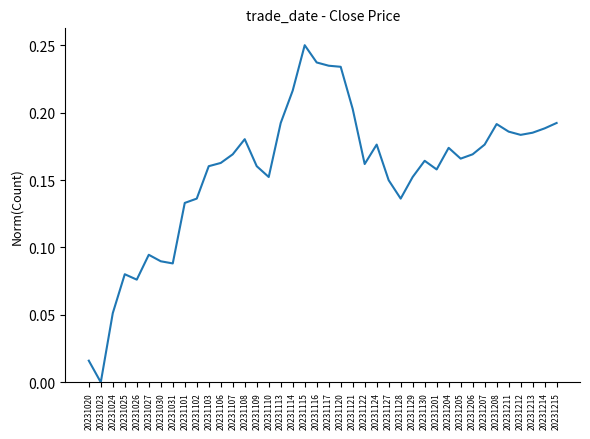

Which has a higher value, 20231124 or 20231025?

20231124